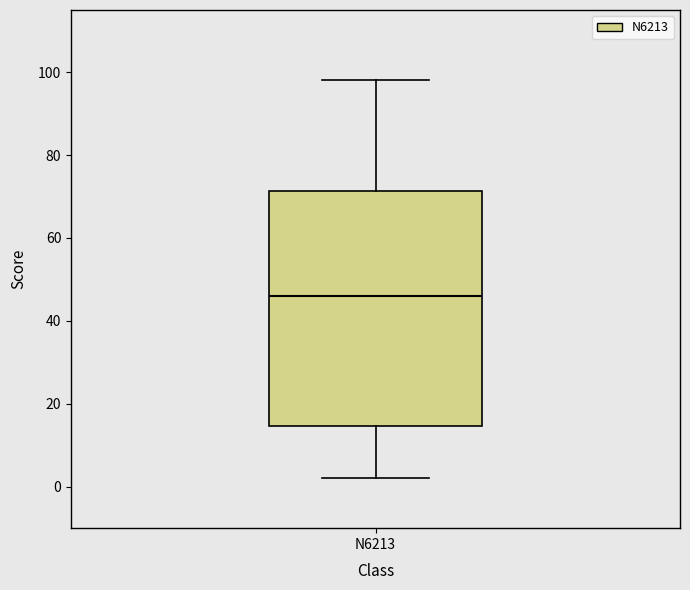

Transcribe this box plot: give where the median line is, the range the box spans, and where the two whiskers end, as read against the y-axis. The values are not printed on the chart, so give them approximately, as read against the axis.

median 46, box 14 to 72, whiskers 2 to 98